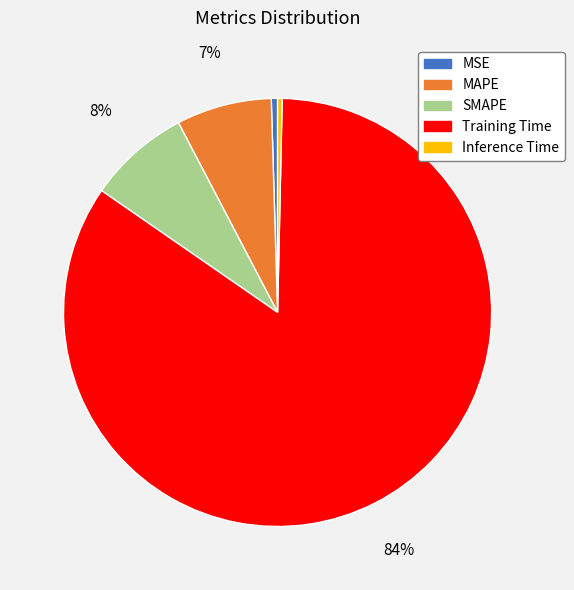

To the nearest percent, what percentage of the pie is SMAPE?

8%